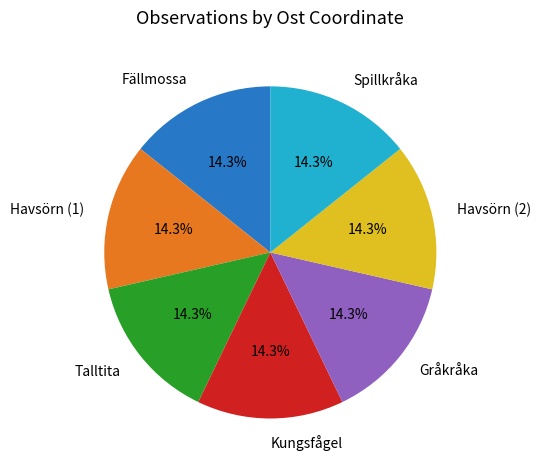

The Kungsfågel slice represents 26% of the pie. True or false?

False